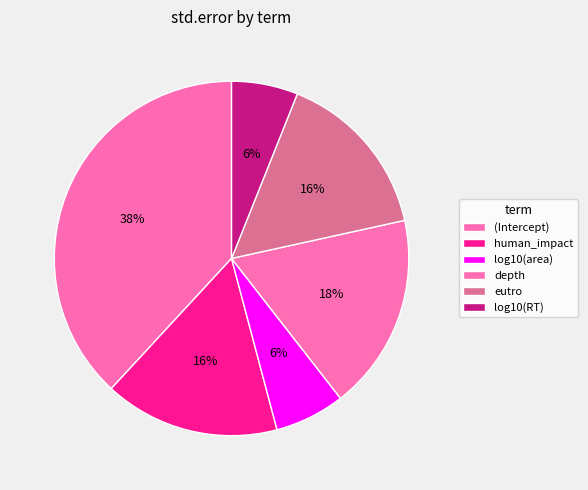

To the nearest percent, what portion does log10(area) represent?

6%